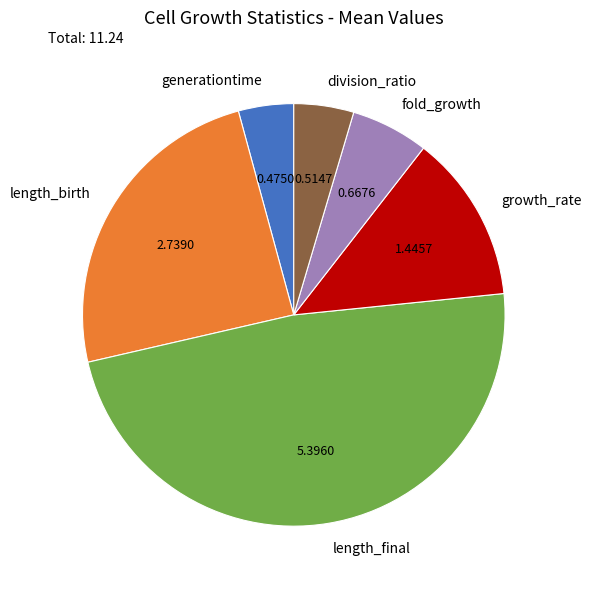

What is the largest slice in the pie chart?

length_final